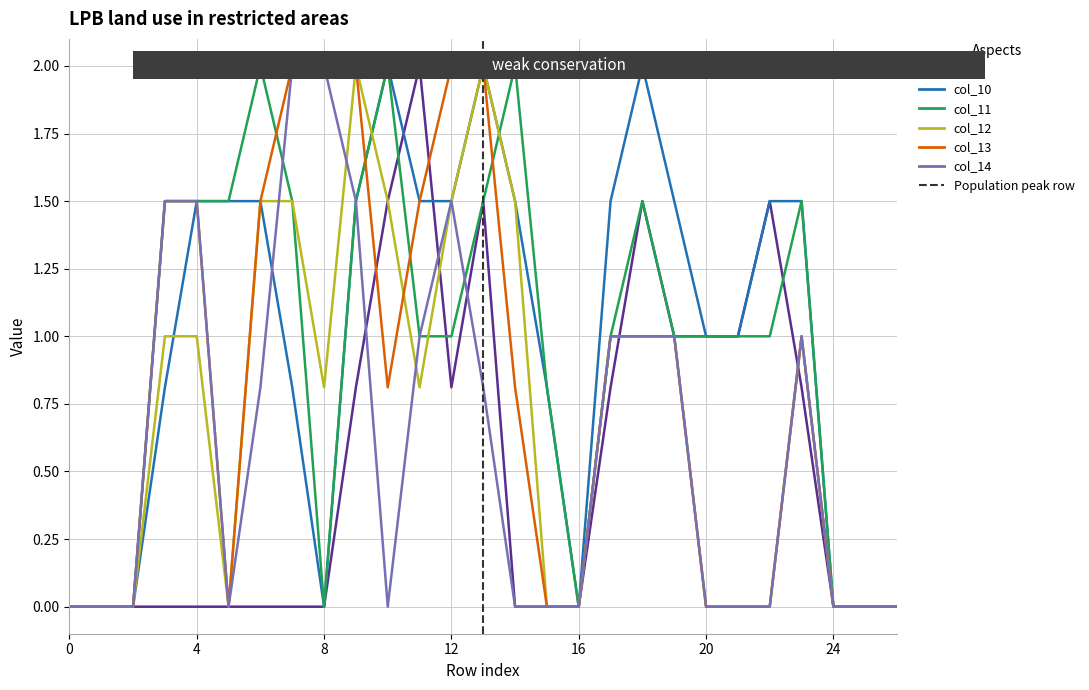

What is the greatest value displayed?

2.0